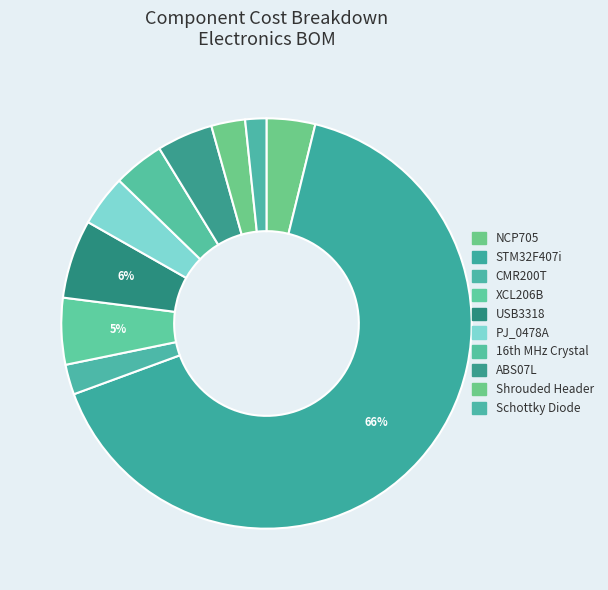

What is the smallest slice in the pie chart?

Schottky Diode